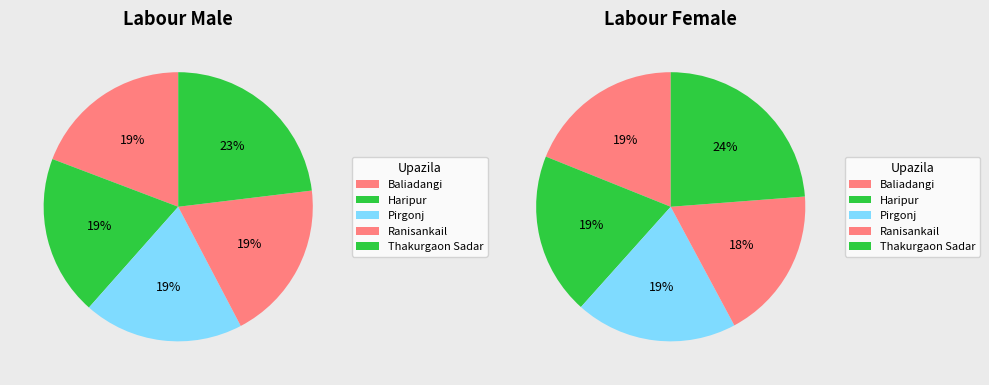

Do Haripur and Thakurgaon Sadar together represent more than half of the pie?

No